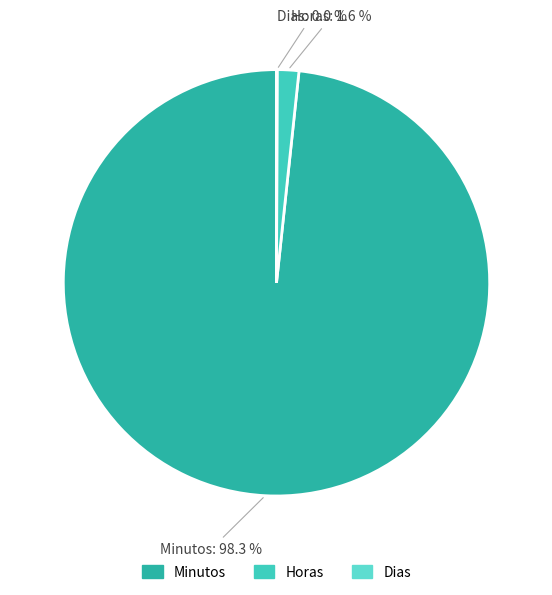

Which has a higher value, Horas or Minutos?

Minutos